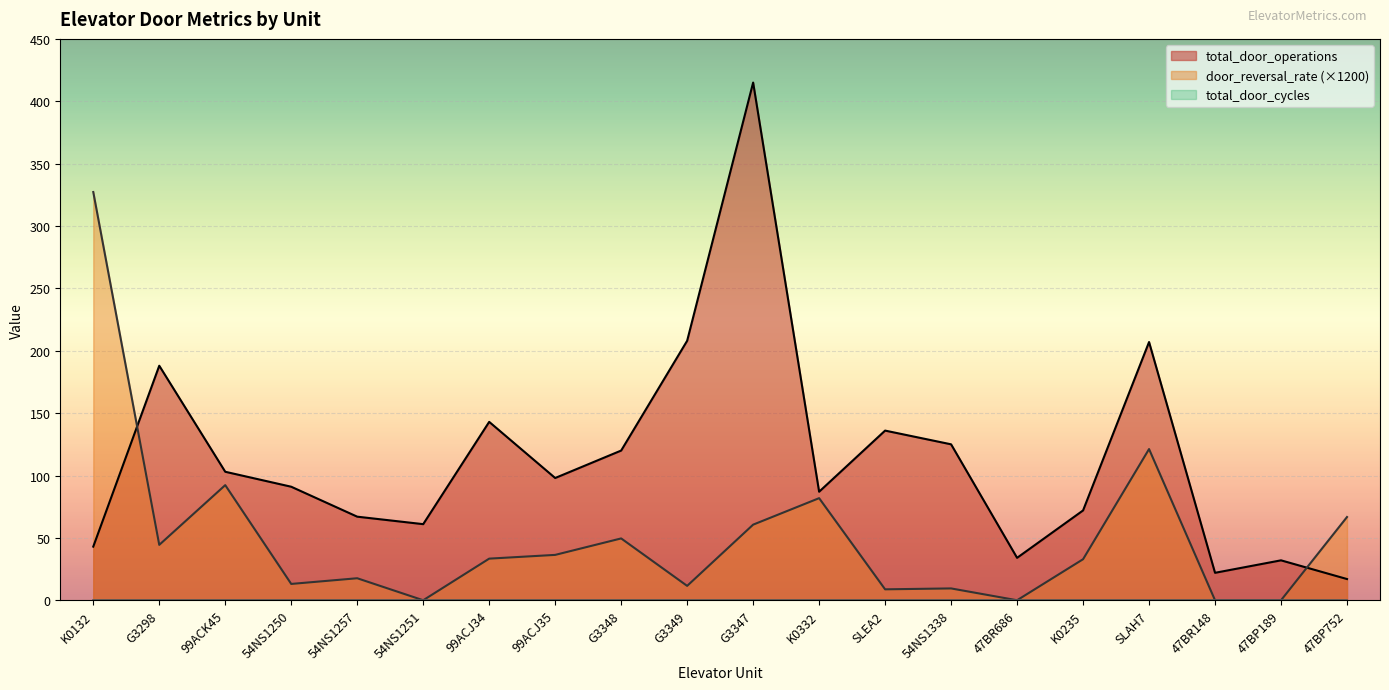

What is the value of the total_door_operations point at the 12th from the left?

87.0